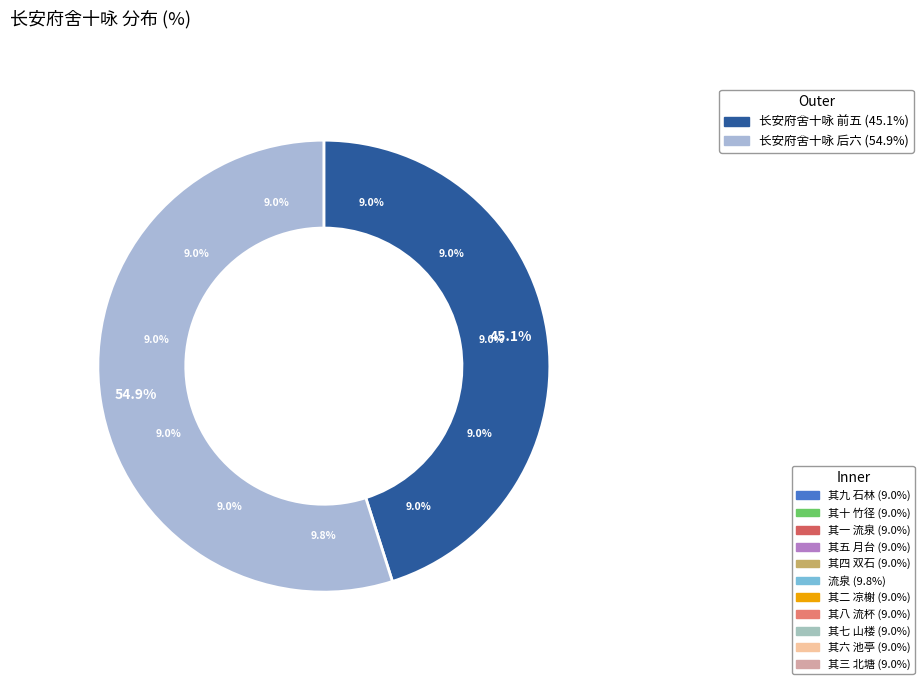

Is it true that 其三 北塘 is 9% of the pie?

True